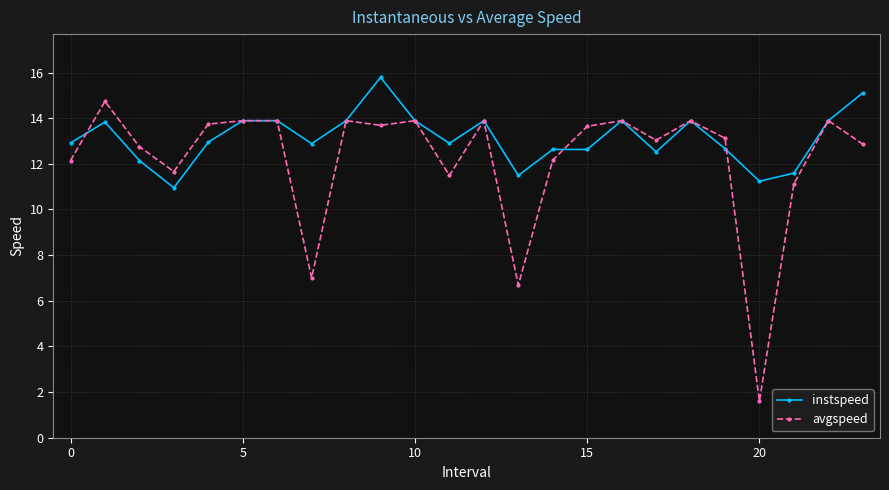

Rank the series by their maximum value, from highest to lowest.

instspeed, avgspeed